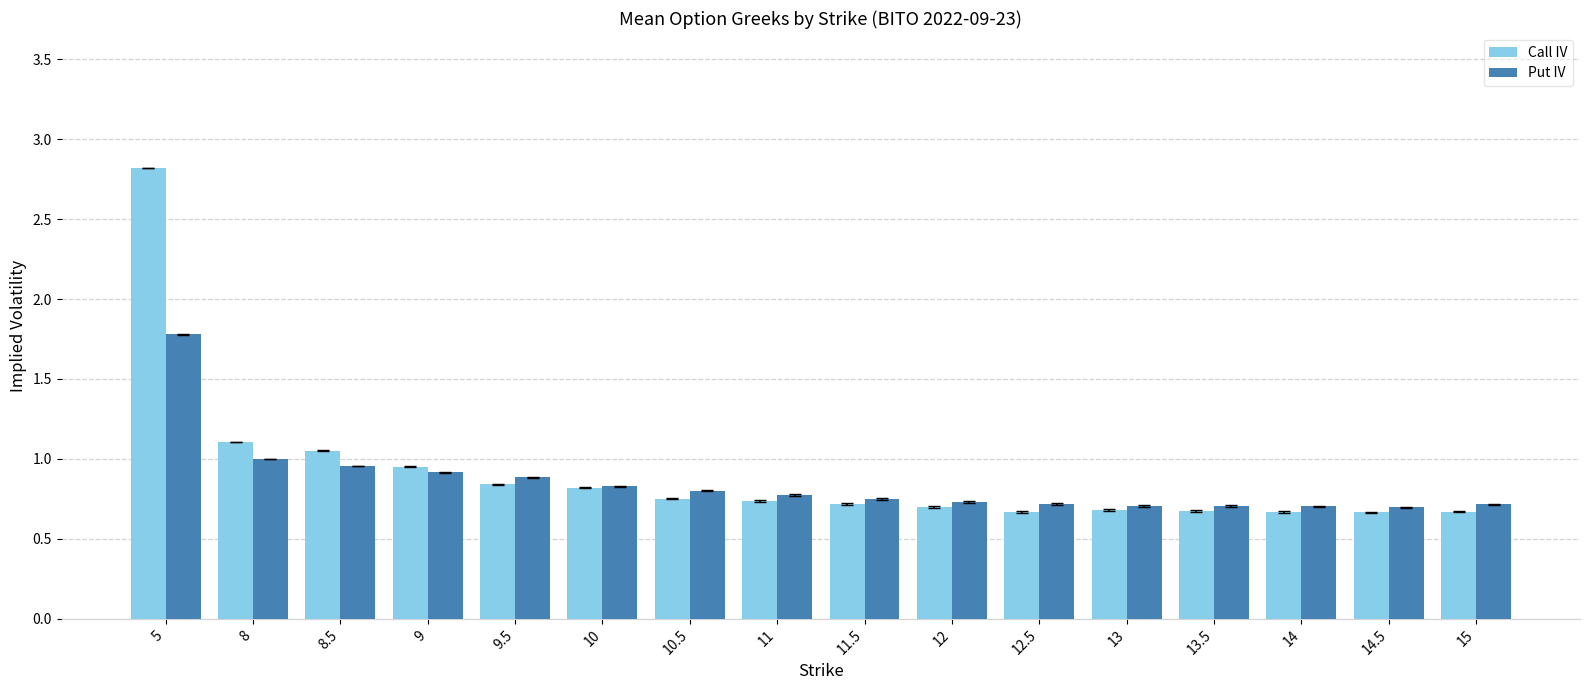

What is the label of the 10th bar from the left?

12